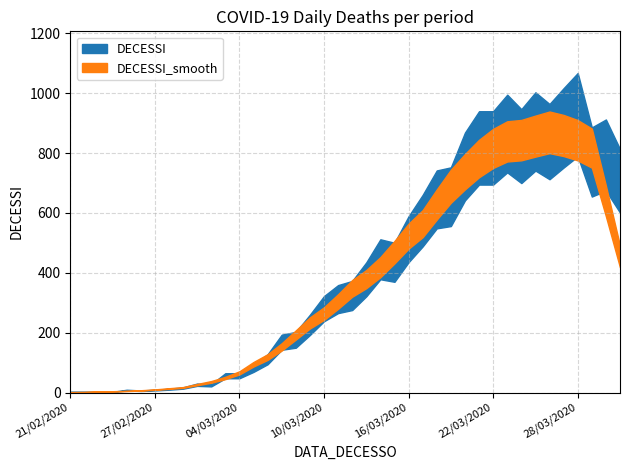

Which category has the lowest value across all series?

21/02/2020